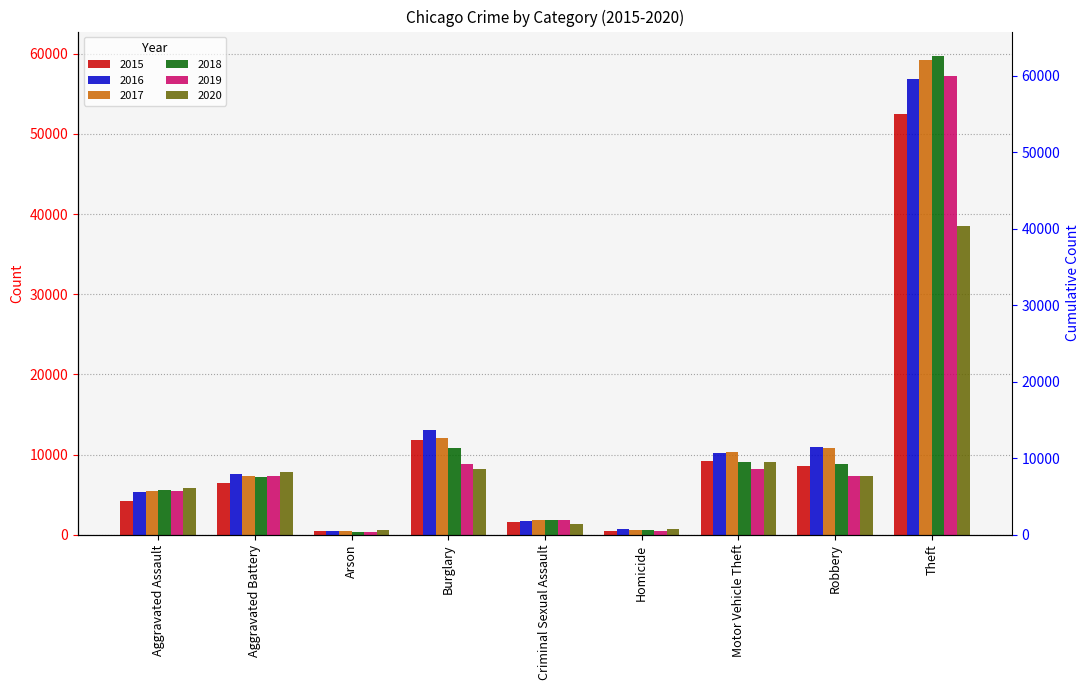

Reading right to left, extract all data points from this chart.

2015: Theft=52478	Robbery=8625	Motor Vehicle Theft=9181	Homicide=465	Criminal Sexual Assault=1581	Burglary=11846	Arson=419	Aggravated Battery=6500	Aggravated Assault=4139
2016: Theft=56901	Robbery=10908	Motor Vehicle Theft=10214	Homicide=729	Criminal Sexual Assault=1747	Burglary=13018	Arson=483	Aggravated Battery=7601	Aggravated Assault=5325
2017: Theft=59227	Robbery=10853	Motor Vehicle Theft=10343	Homicide=636	Criminal Sexual Assault=1840	Burglary=12056	Arson=423	Aggravated Battery=7325	Aggravated Assault=5398
2018: Theft=59793	Robbery=8859	Motor Vehicle Theft=9106	Homicide=546	Criminal Sexual Assault=1877	Burglary=10804	Arson=342	Aggravated Battery=7186	Aggravated Assault=5572
2019: Theft=57197	Robbery=7271	Motor Vehicle Theft=8235	Homicide=467	Criminal Sexual Assault=1780	Burglary=8842	Arson=337	Aggravated Battery=7281	Aggravated Assault=5417
2020: Theft=38534	Robbery=7310	Motor Vehicle Theft=9077	Homicide=731	Criminal Sexual Assault=1381	Burglary=8228	Arson=550	Aggravated Battery=7821	Aggravated Assault=5821